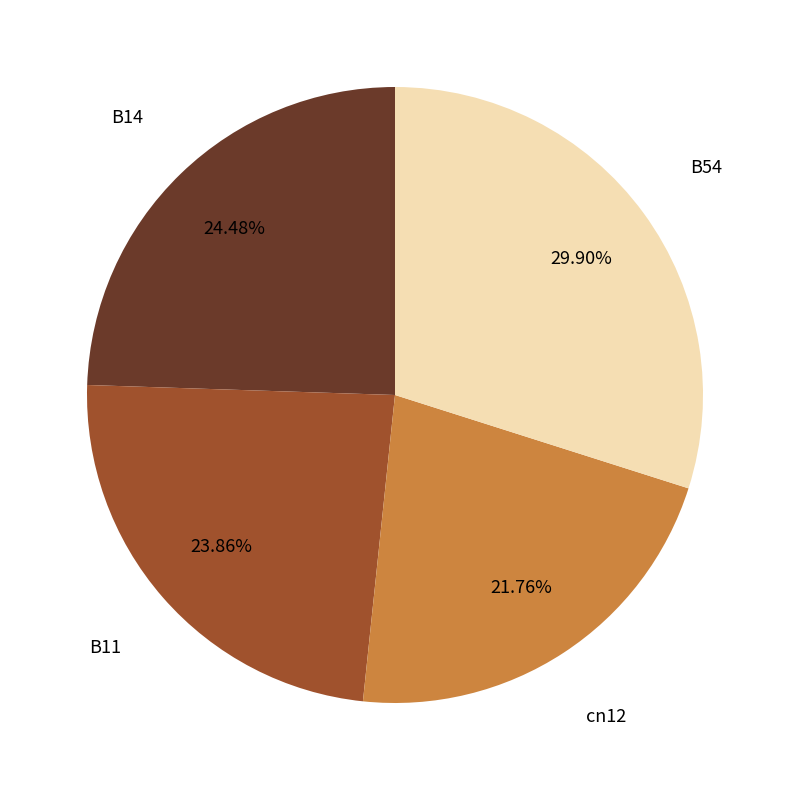

How many slices are in this pie chart?

4